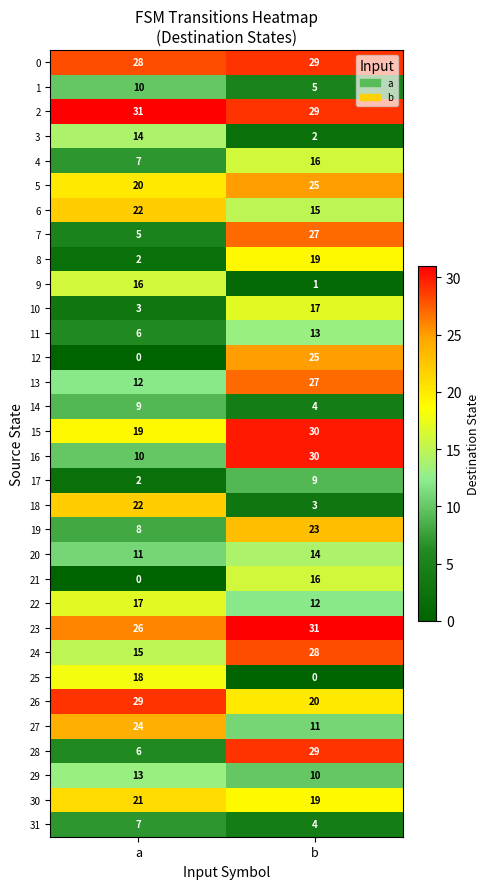

What is the approximate value of 10 at a, to the nearest 5?

5